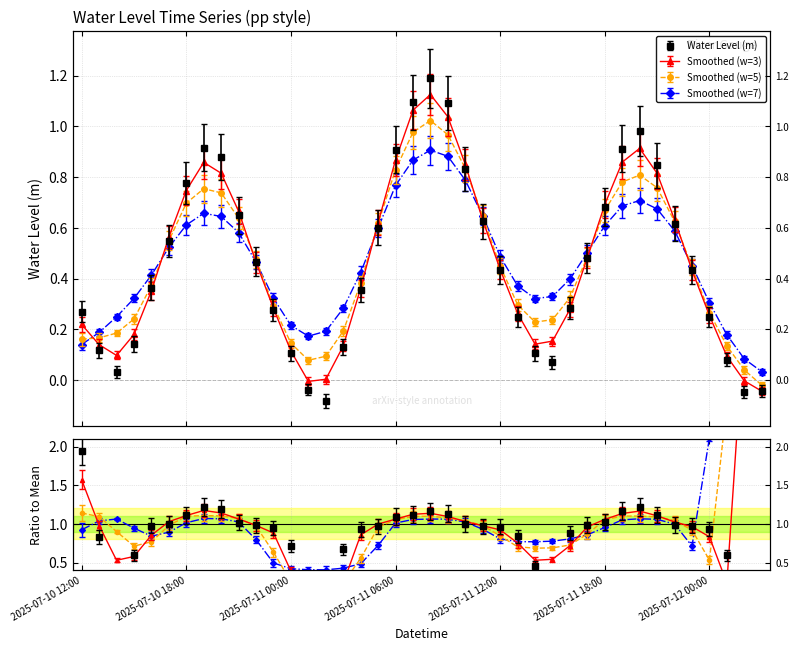

What position from the right is 2025-07-11 07:00?

21